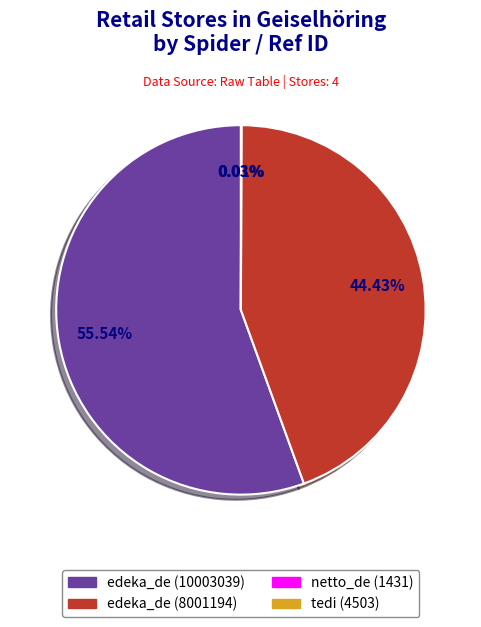

Is it true that edeka_de (10003039) is 56% of the pie?

True